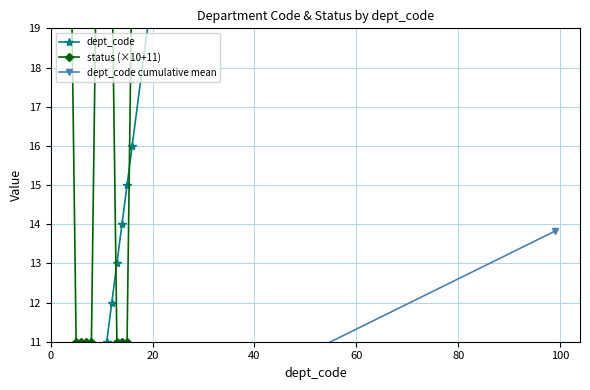

True or false: dept_code cumulative mean and status (×10+11) intersect in this chart.

False